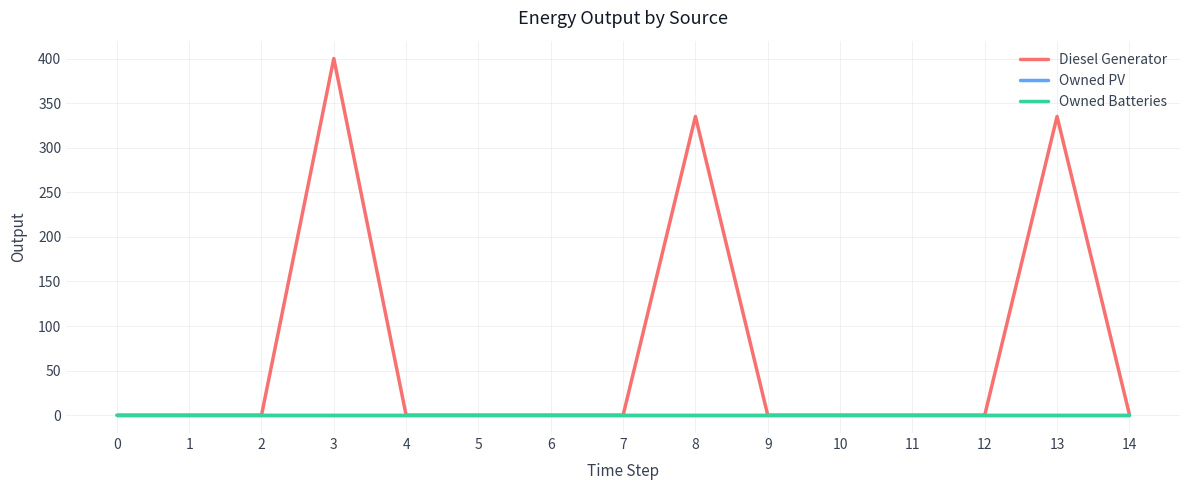

Does the chart have visible grid lines?

Yes